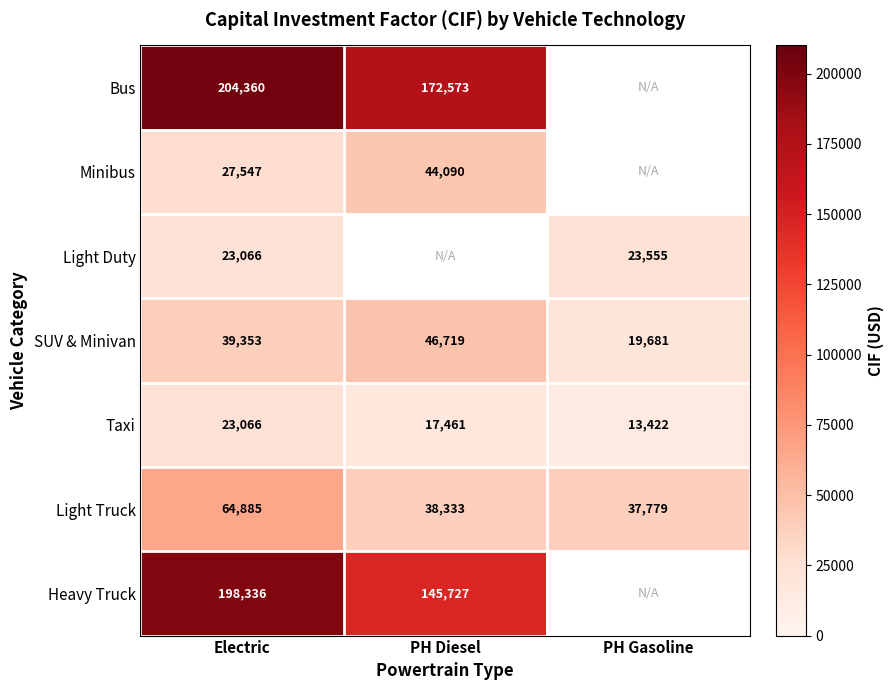

Is it true that SUV & Minivan equals 19681.0 at PH Gasoline?

True